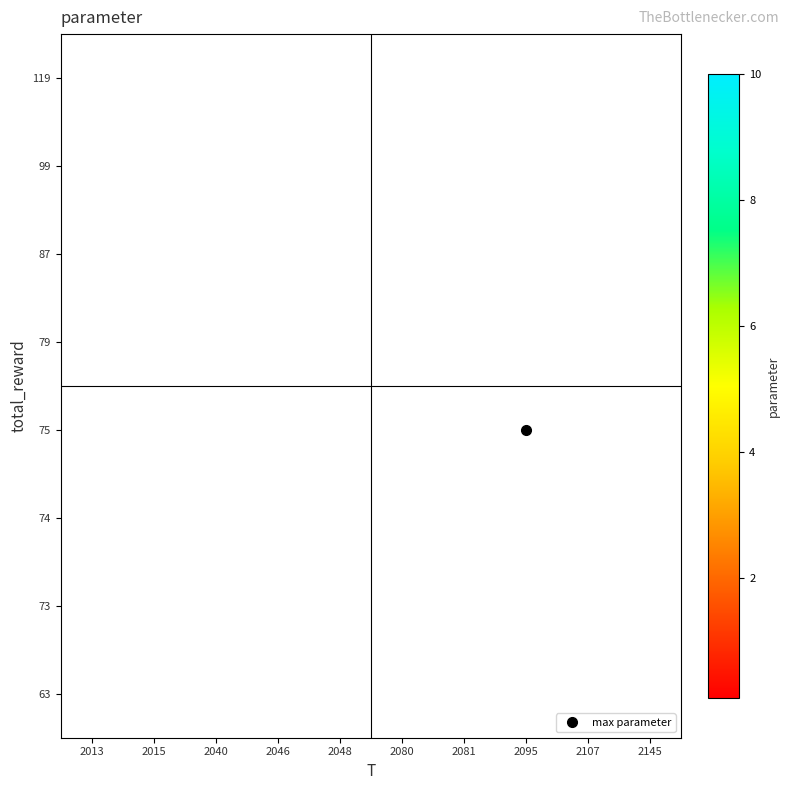

Which has a higher value, 2107 or 2081?

2081